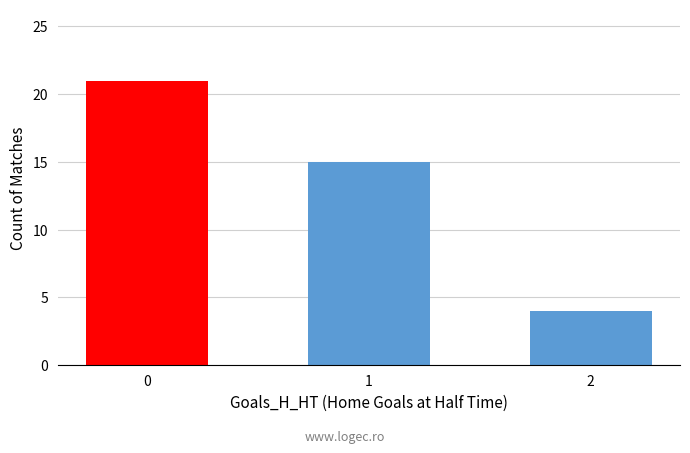

What is the difference between the maximum and minimum values?

17